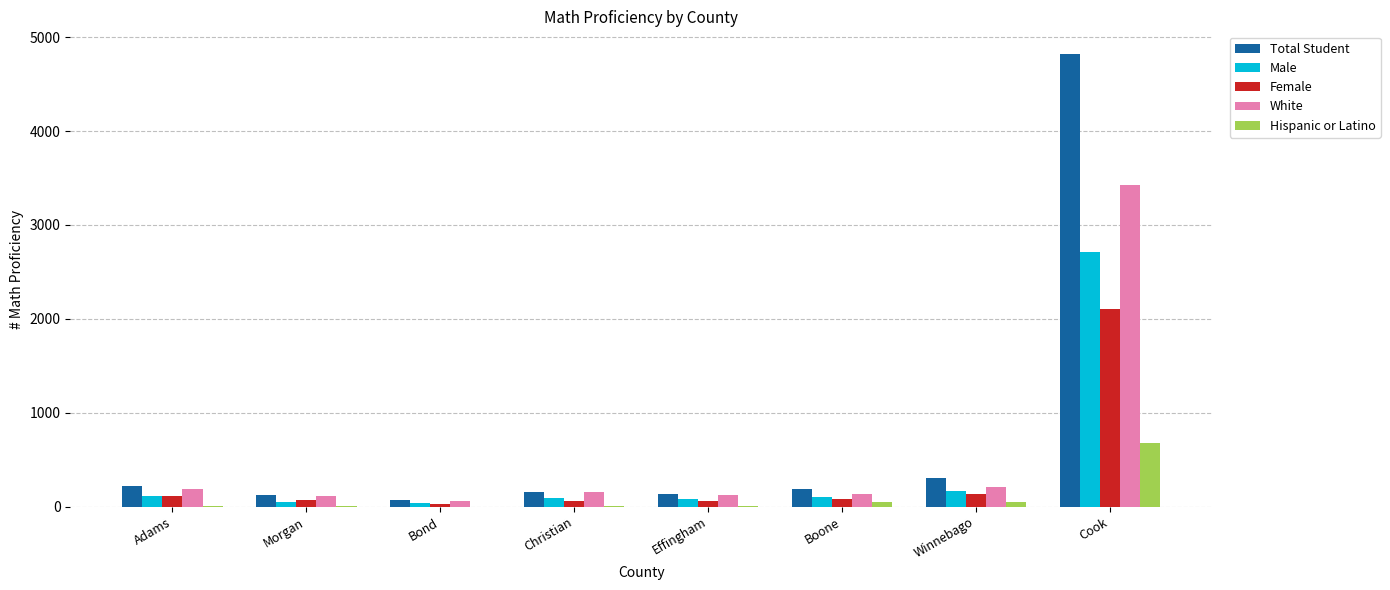

Does the chart contain stacked bars?

No